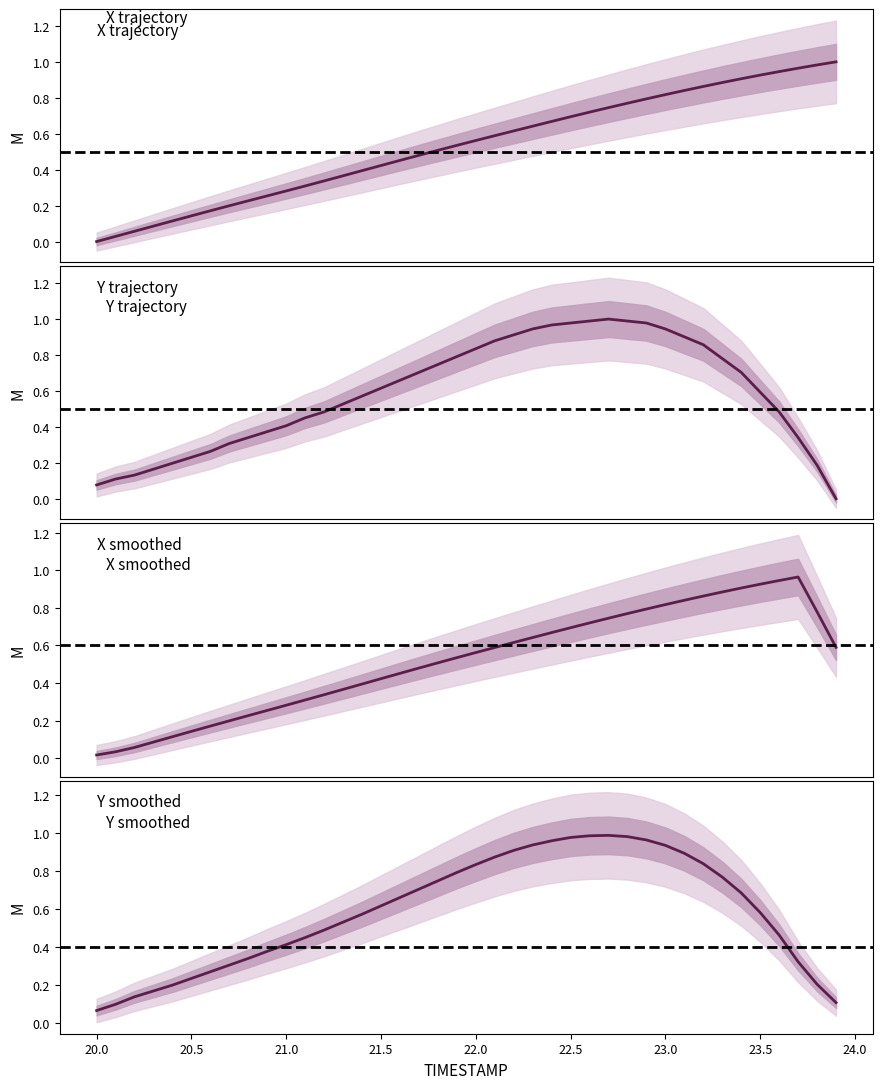

What position from the left is 21.8?

19